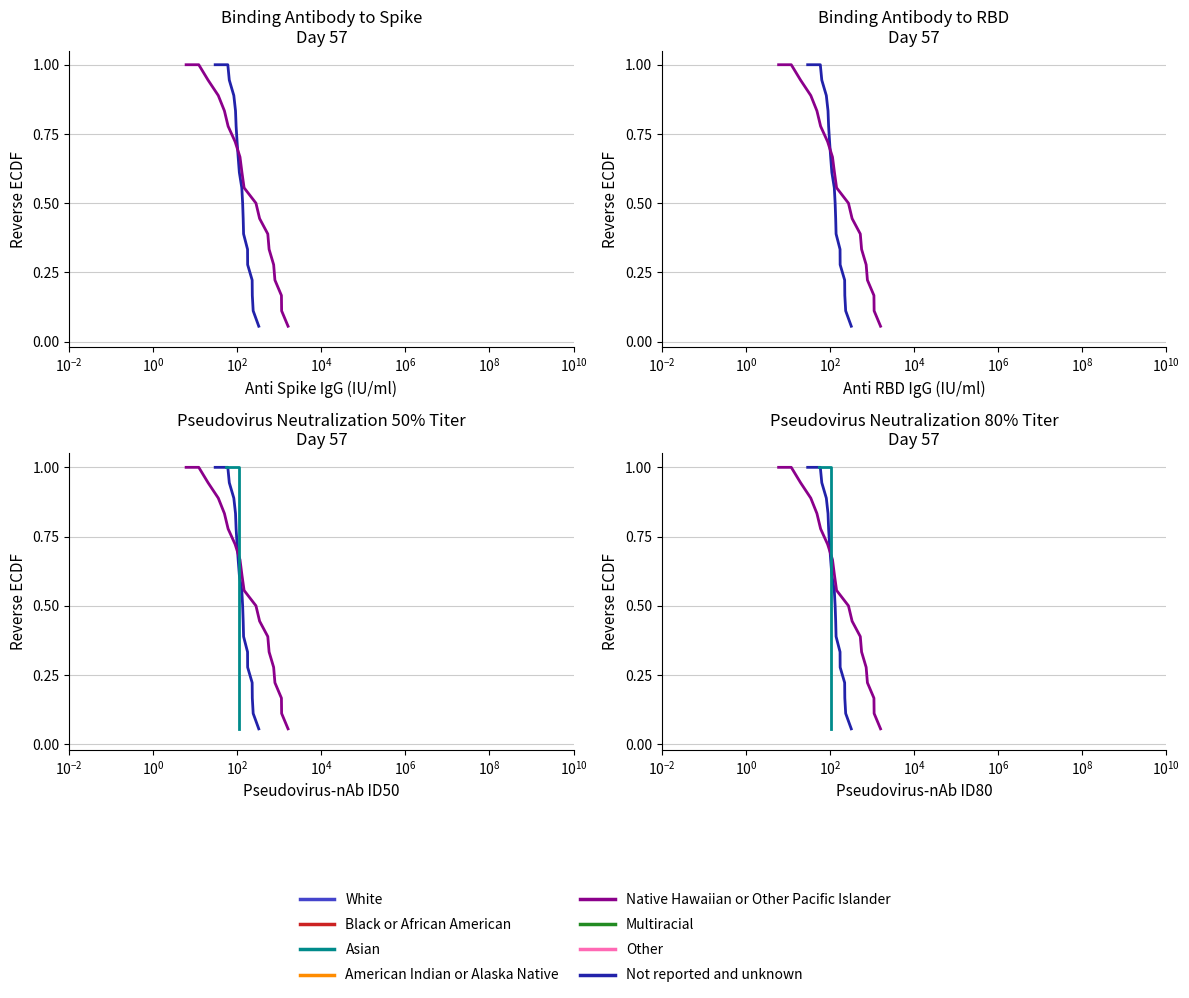

True or false: Asian and Not reported and unknown intersect in this chart.

False